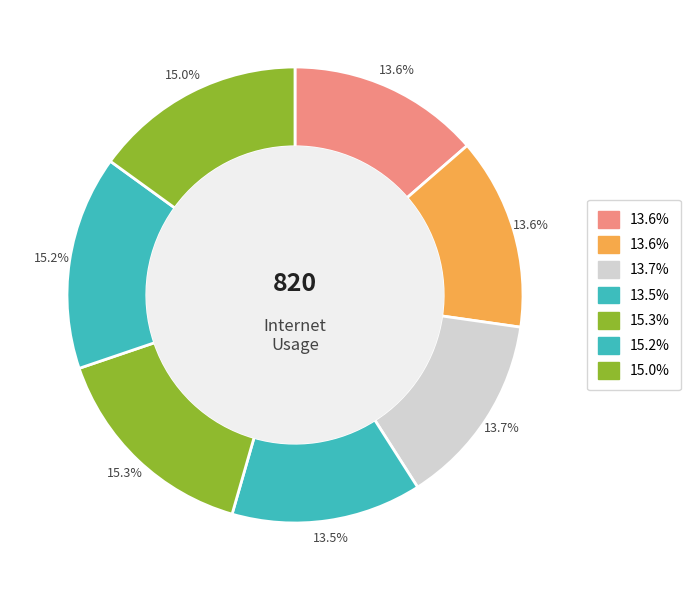

How many segments does this pie chart have?

7